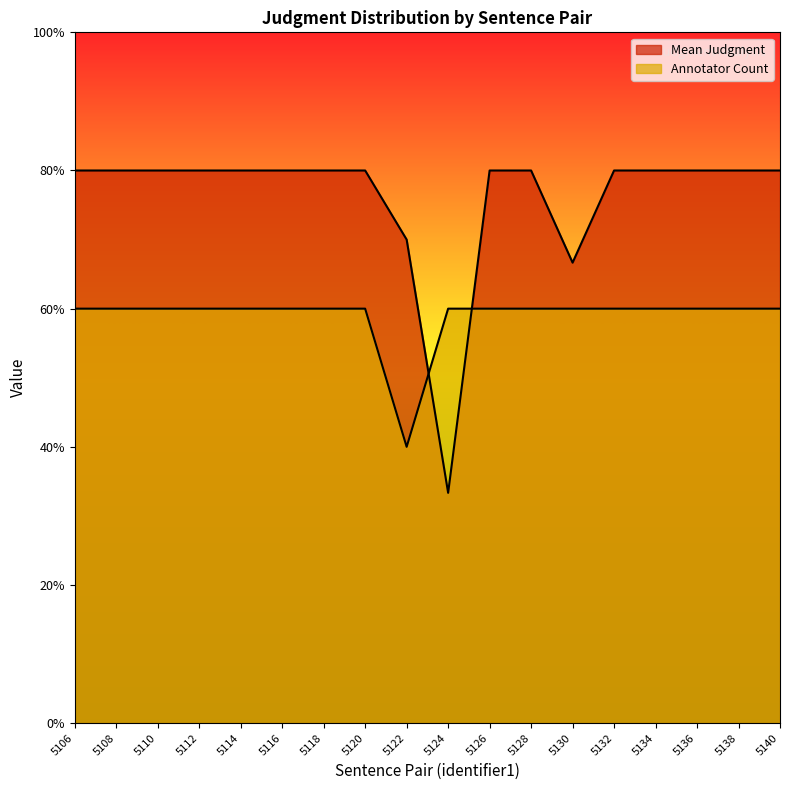

Rank the series by their maximum value, from lowest to highest.

Annotator Count, Mean Judgment